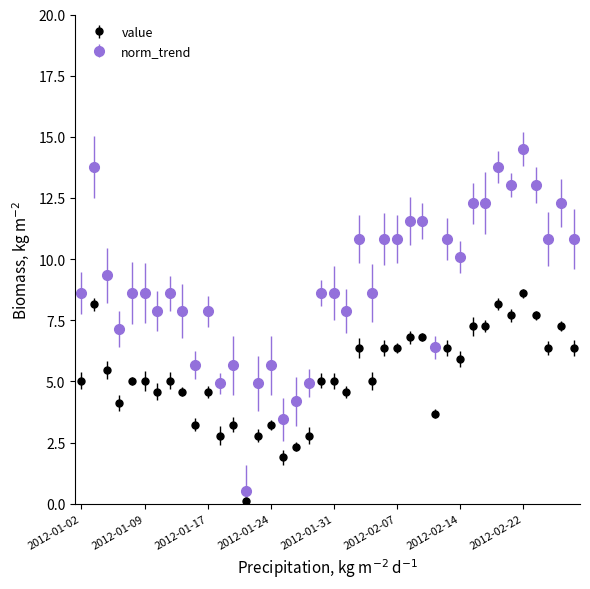

True or false: norm_trend has more than 2 interior local peaks.

True